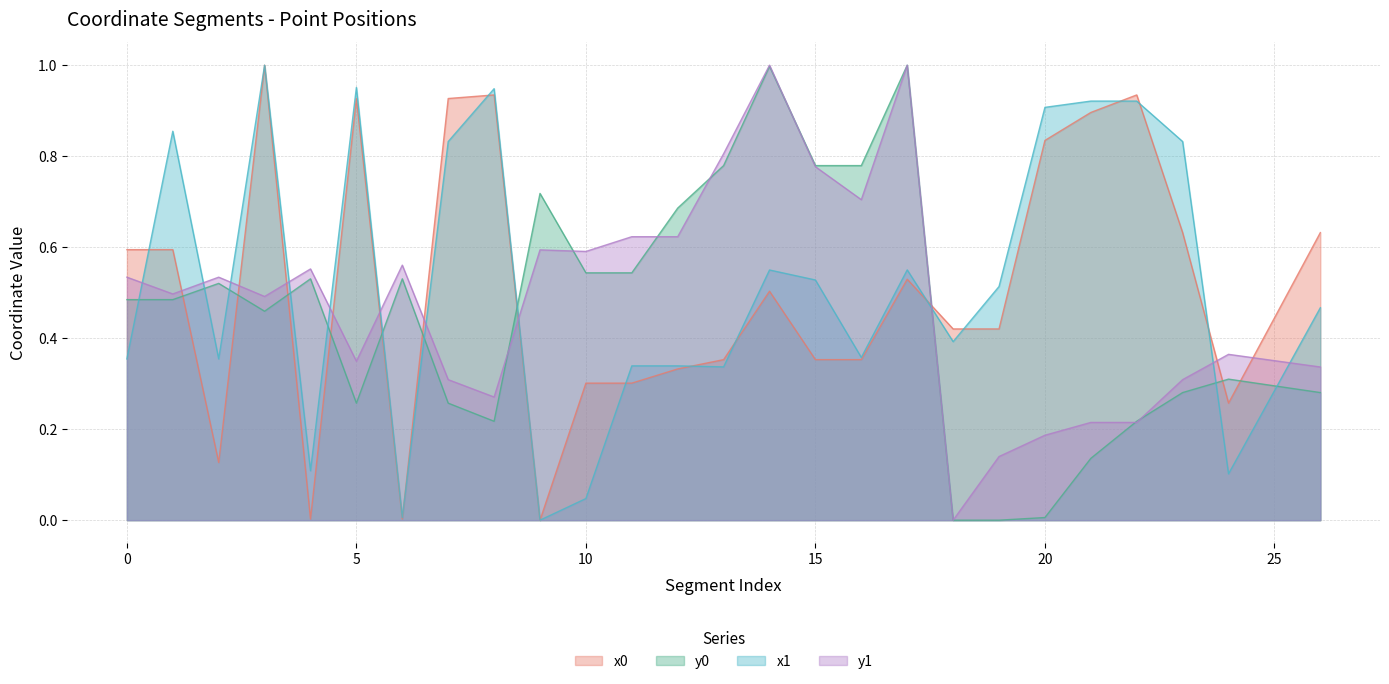

What is the value of the x0 point at the 27th from the left?

0.6